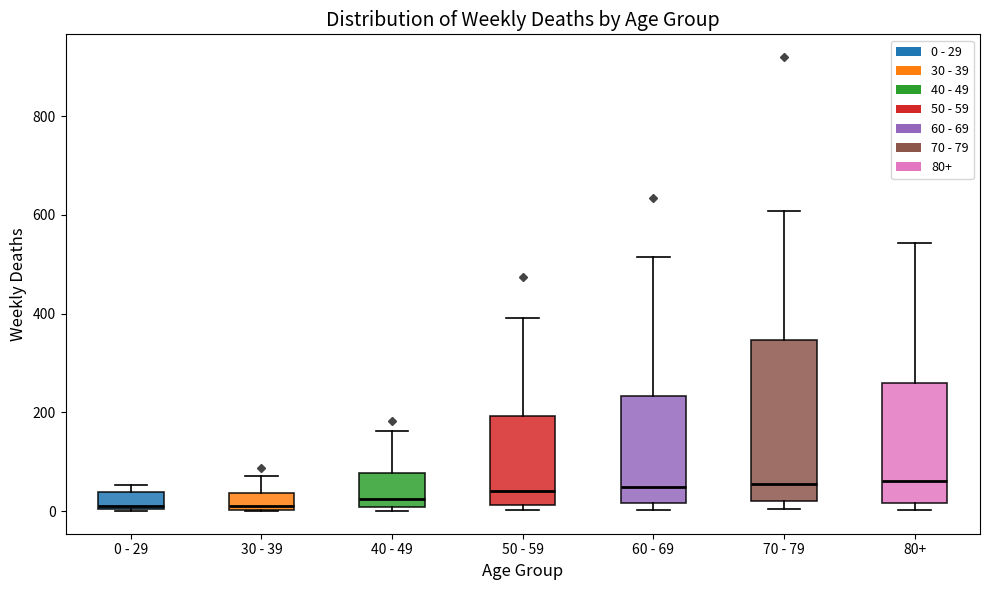

Where is the upper edge of the box for 50 - 59 on the y-axis? The values are not printed on the chart, so give them approximately, as read against the axis.

200